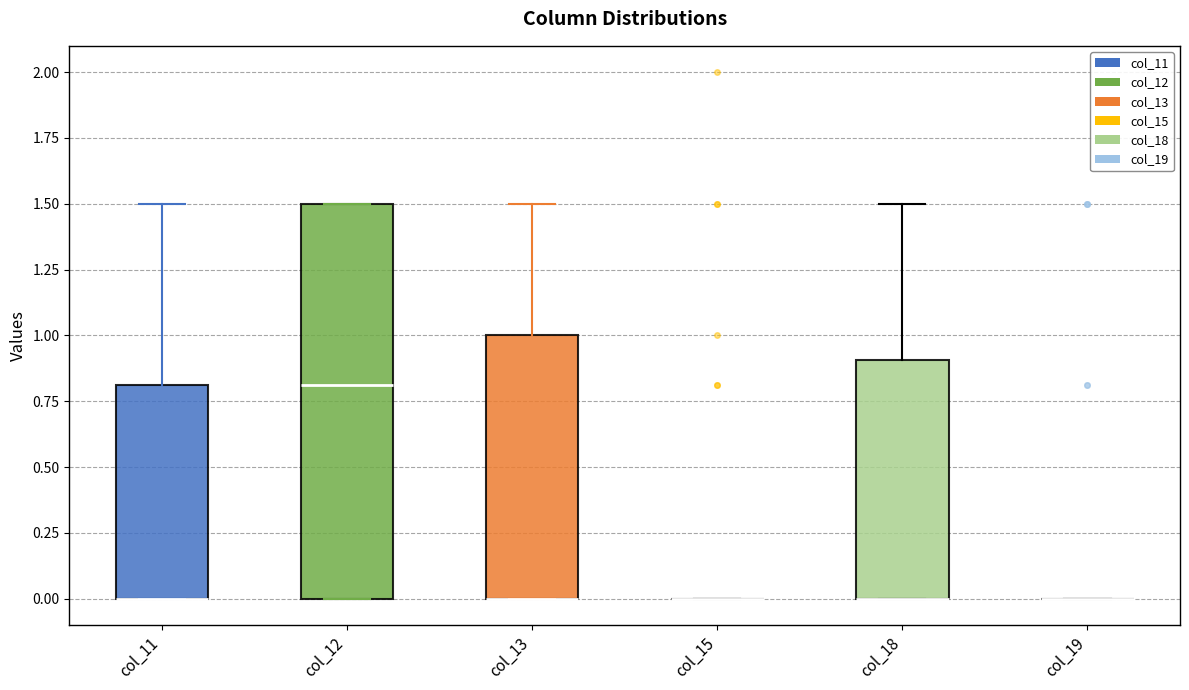

Where does the upper whisker of the box for col_13 end on the y-axis? The values are not printed on the chart, so give them approximately, as read against the axis.

1.5